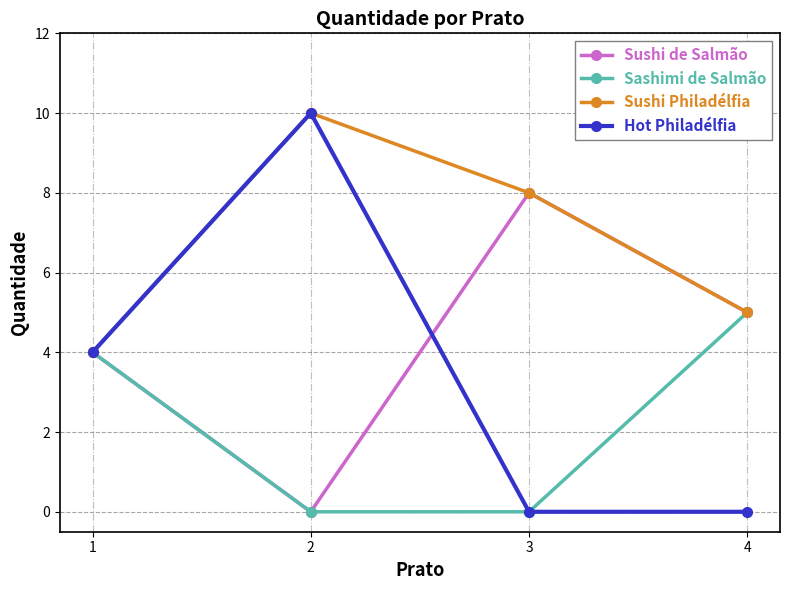

True or false: Sushi de Salmão has more than 1 interior local peaks.

False